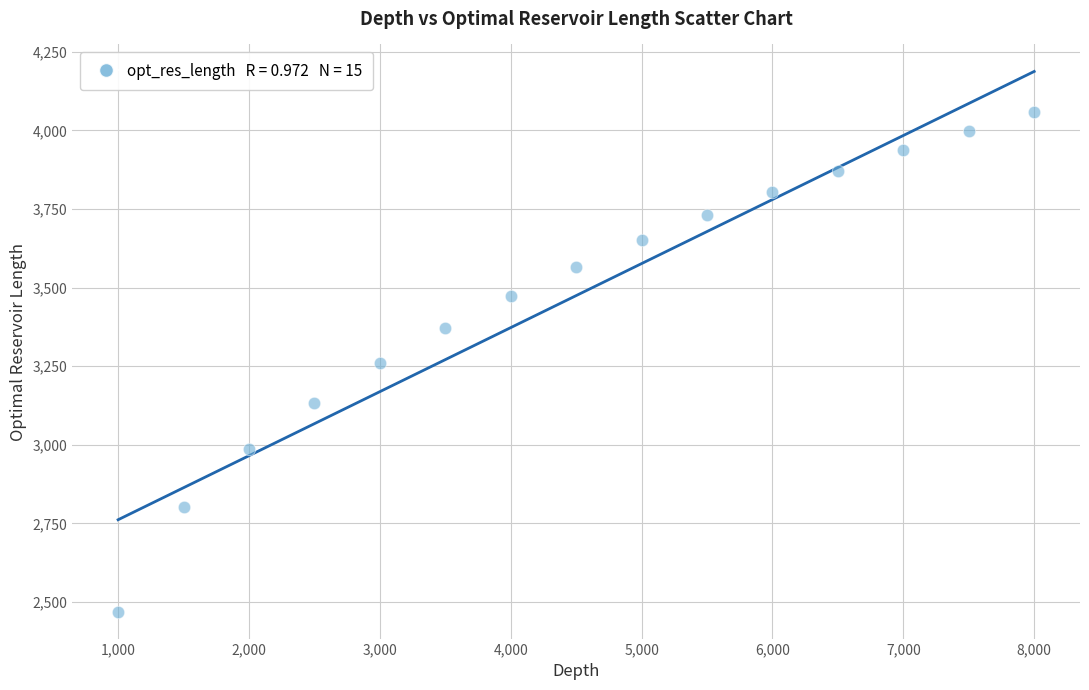

What is the range of X values (max minus min)?

7000.0